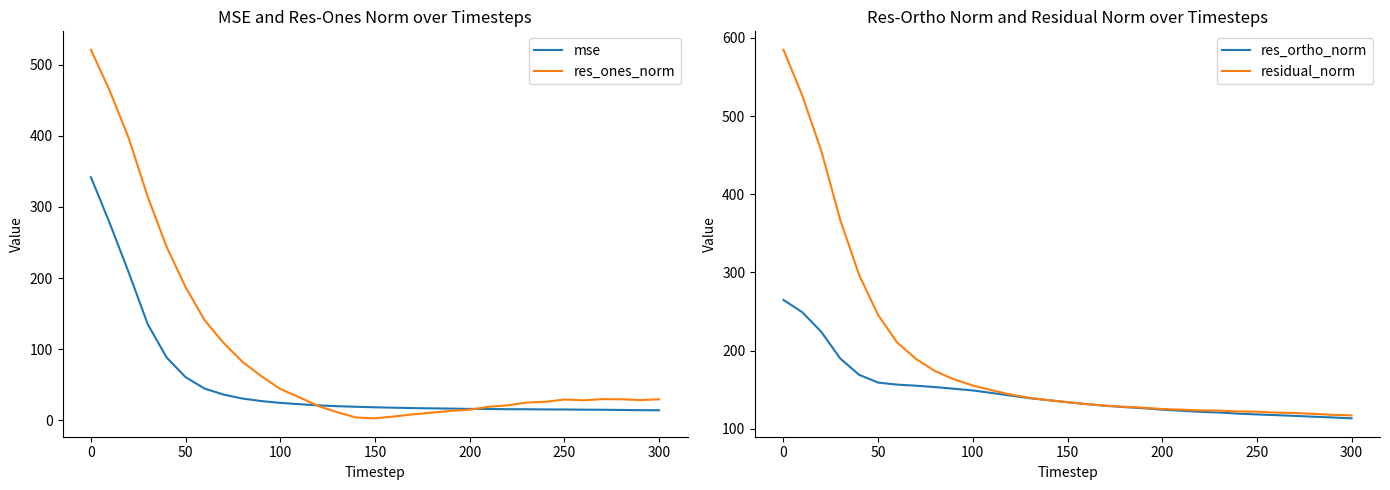

What is the lowest value of the mse series?

13.7